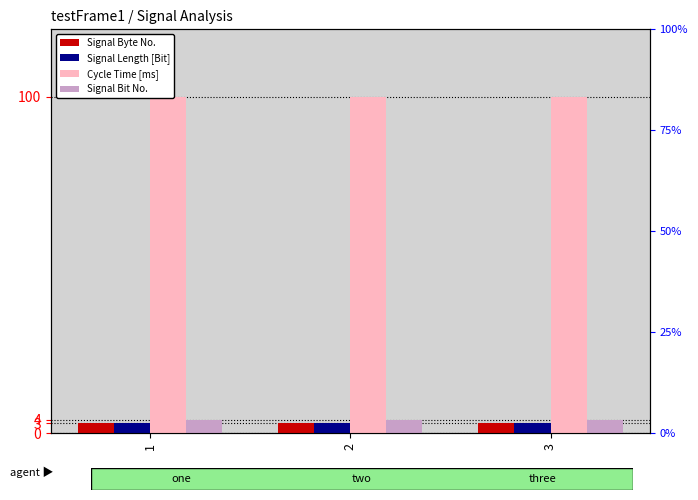

Is it true that Signal Length [Bit] equals 3 at 3?

True